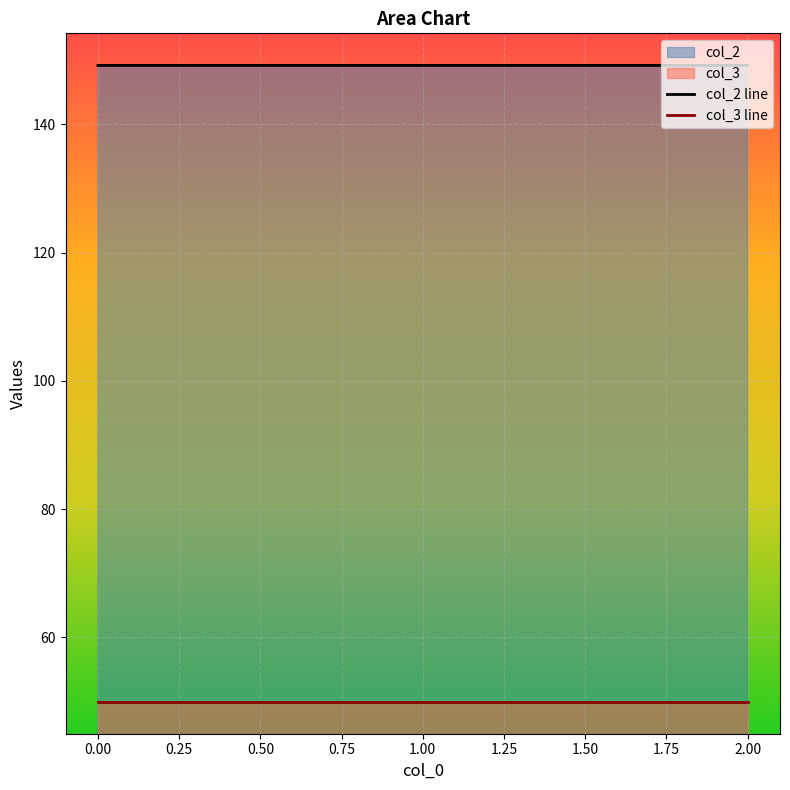

What is the smallest value displayed?

50.0